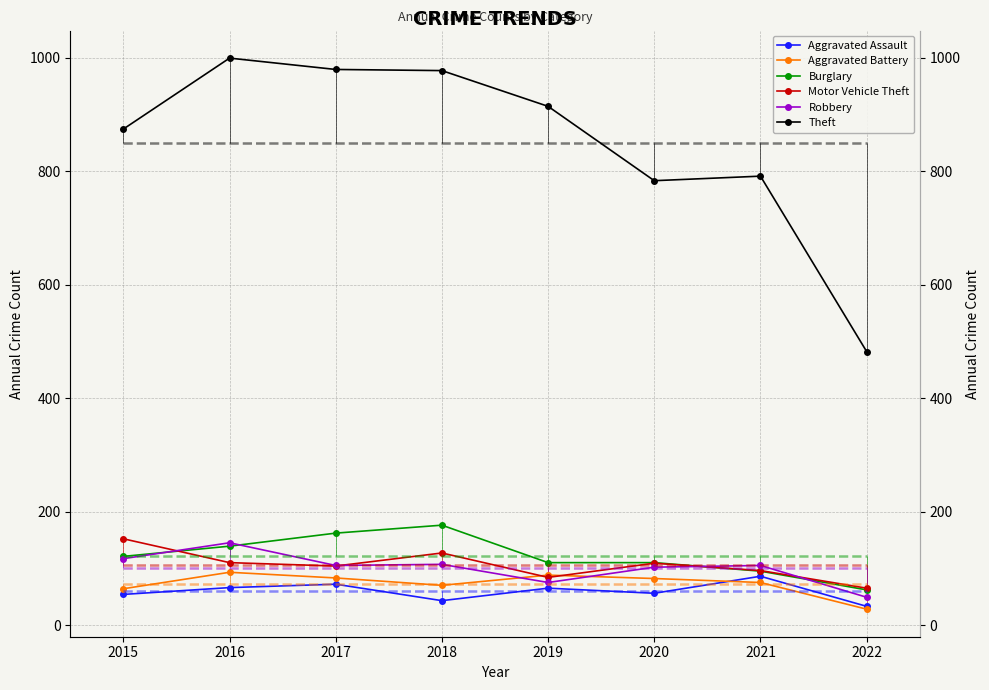

How many values in the Motor Vehicle Theft series are below 109?

4